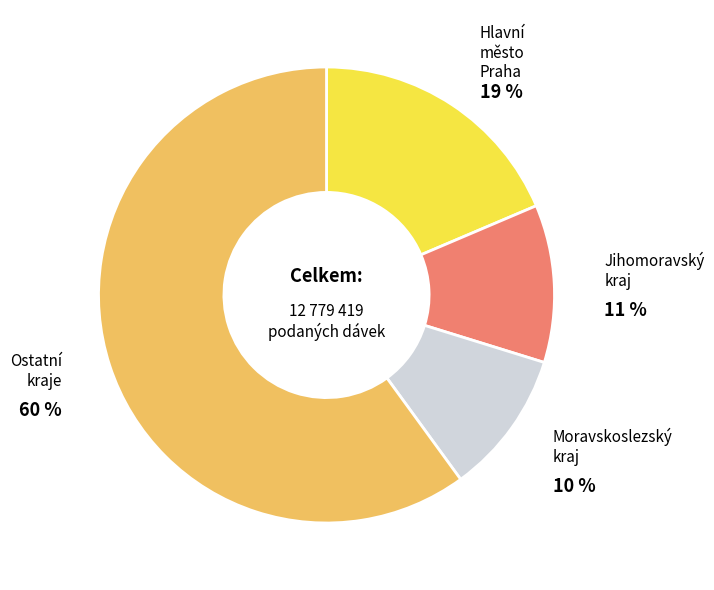

Does any single category account for the majority?

Yes